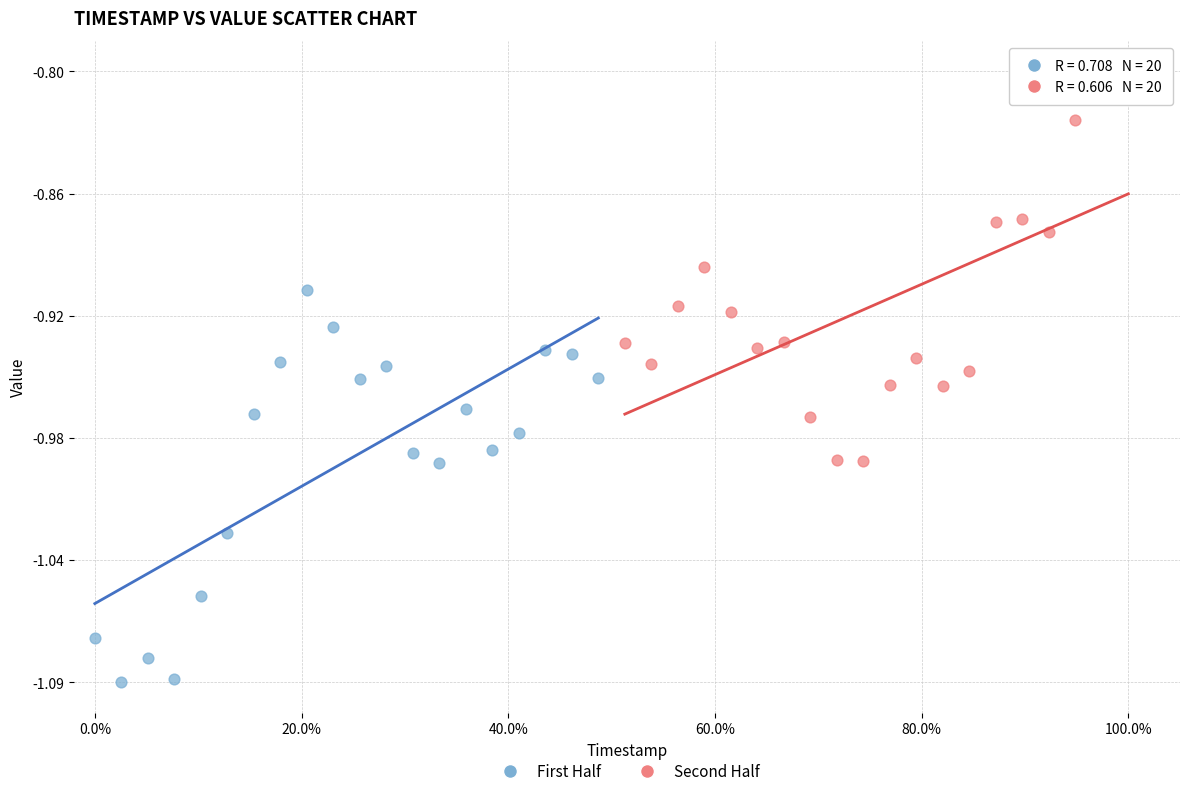

Which series reaches the minimum Y coordinate?

First Half